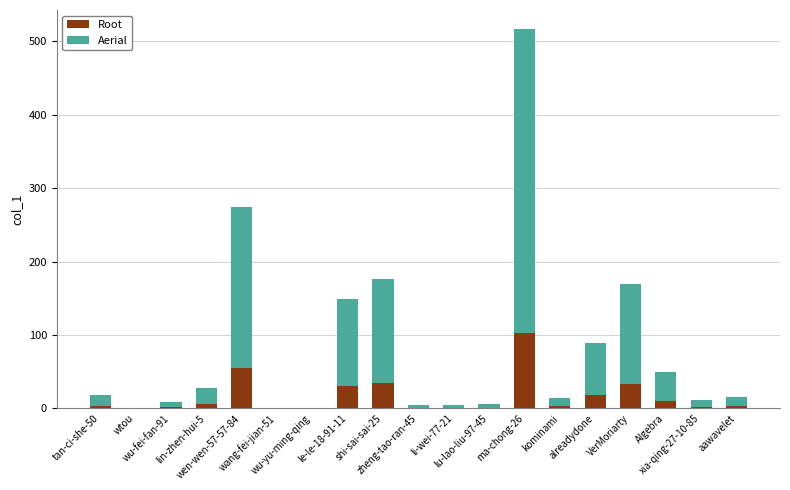

What is the highest value of the Root series?

103